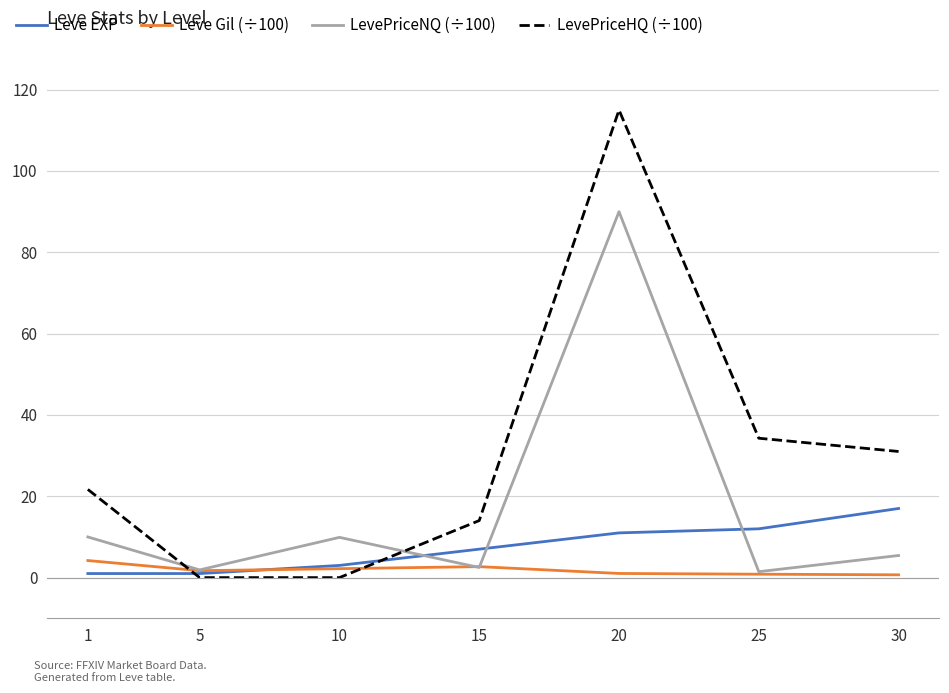

Which series ends up on top after the final intersection of LevePriceHQ (÷100) and Leve Gil (÷100)?

LevePriceHQ (÷100)